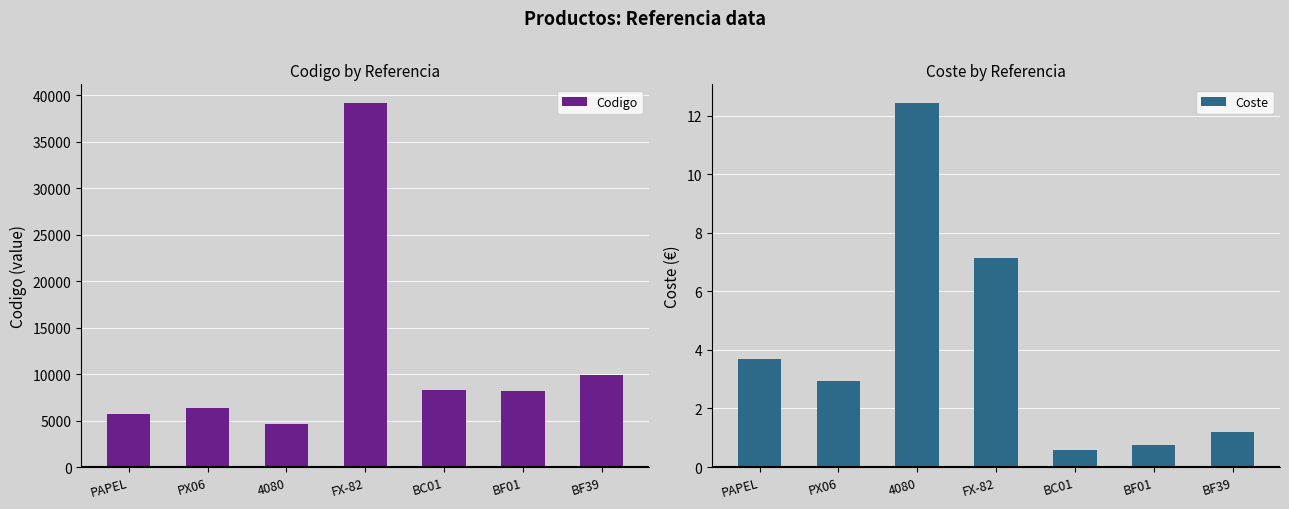

At how many categories does at least one series exceed 25409?

1